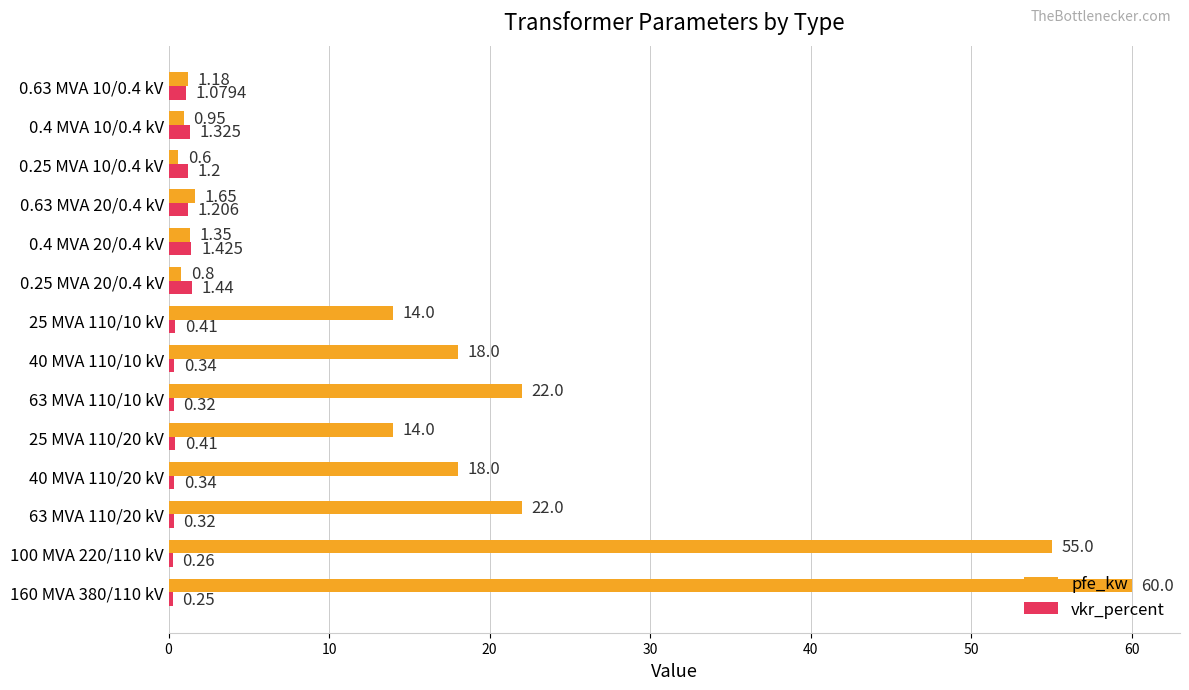

Which series has the largest range (max minus min)?

pfe_kw